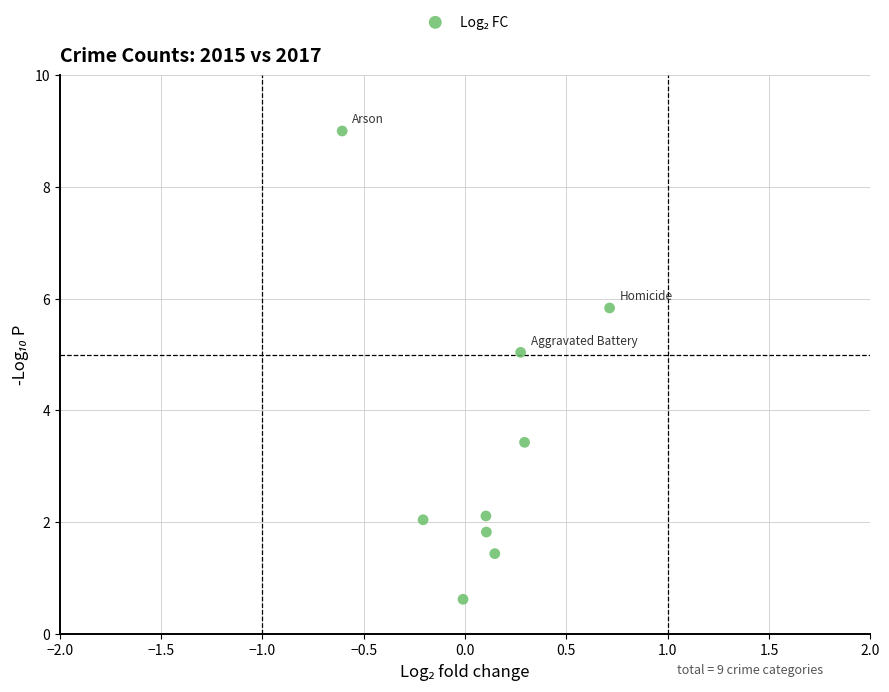

What is the average Y value?

3.5